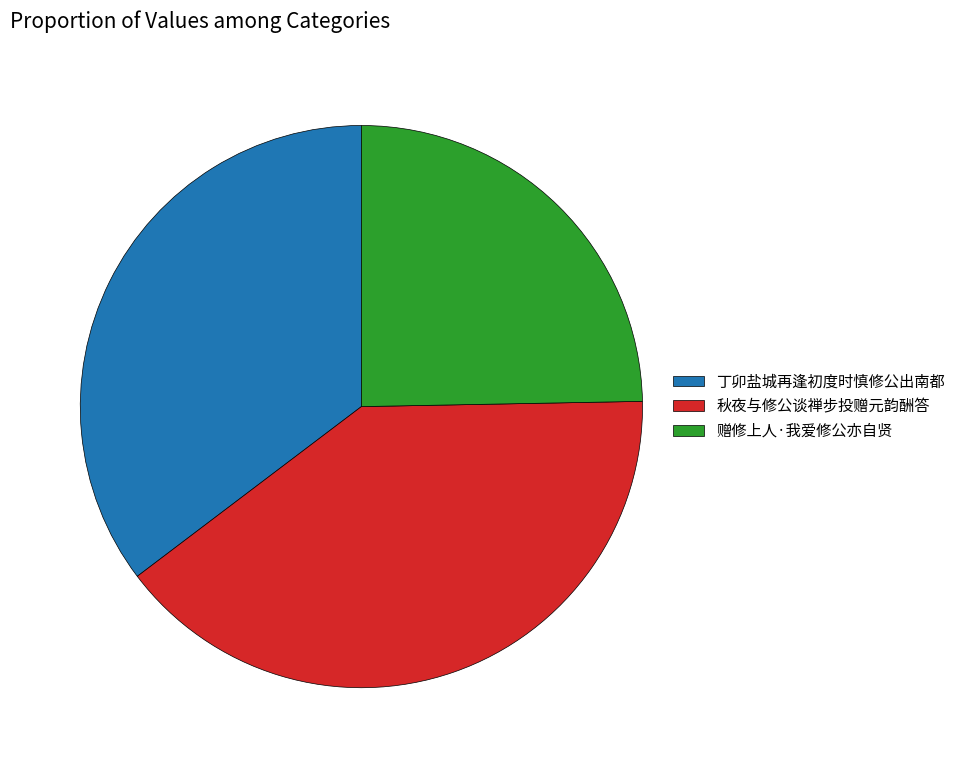

True or false: 秋夜与修公谈禅步投赠元韵酬答 accounts for 40% of the total.

True